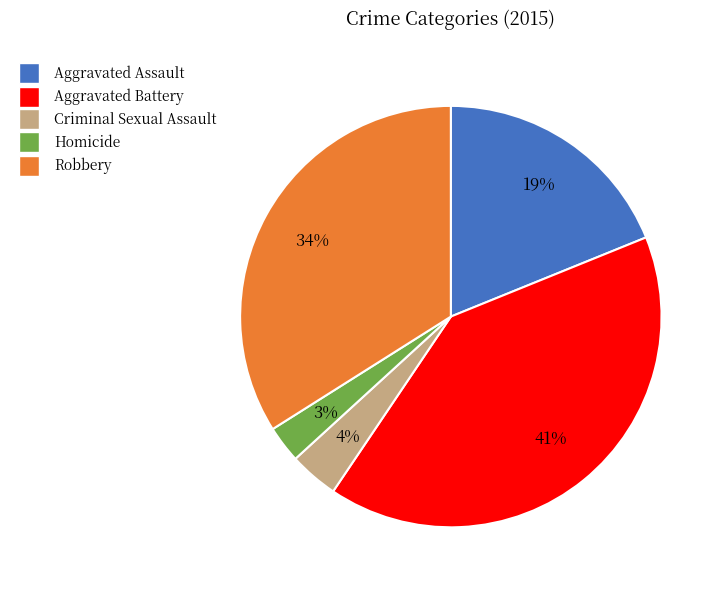

Is there a majority slice in this chart?

No